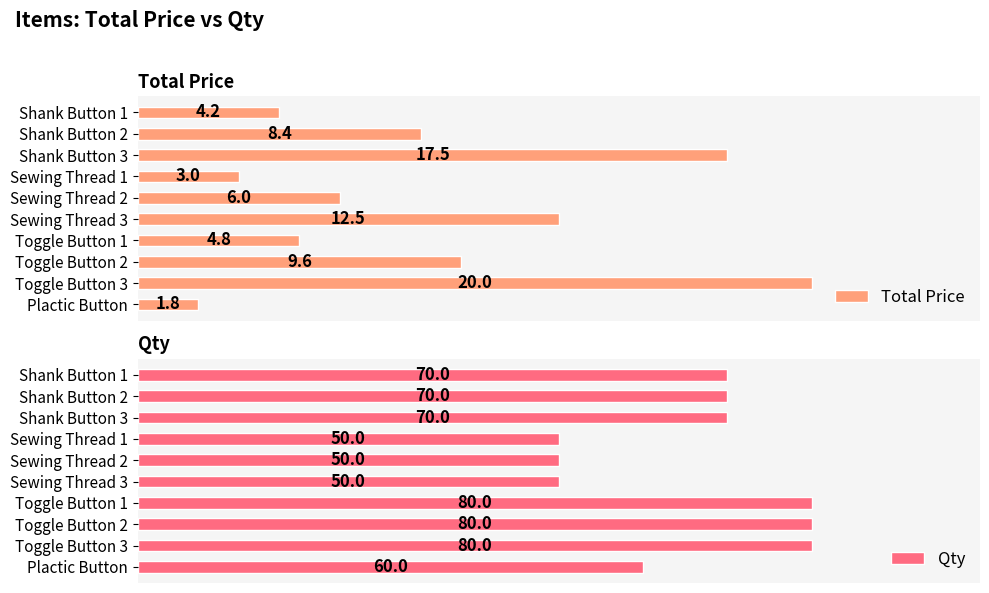

At which label does Total Price reach its peak?

Toggle Button 3